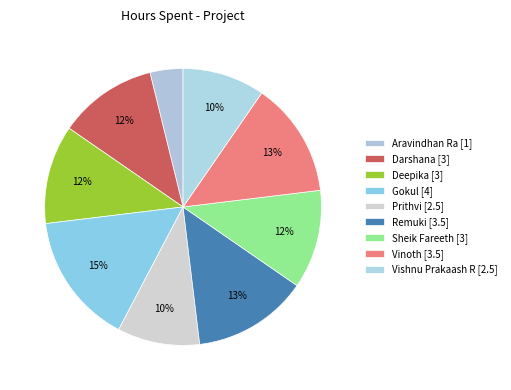

Does Aravindhan Ra account for over 50% of the chart?

No